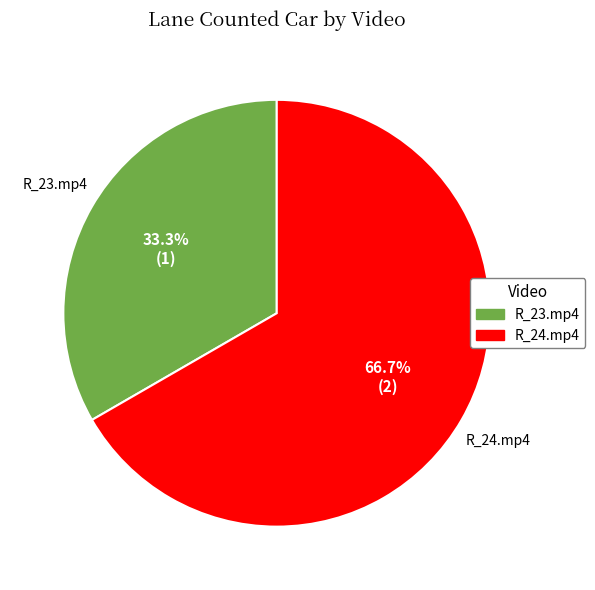

Is there a majority slice in this chart?

Yes